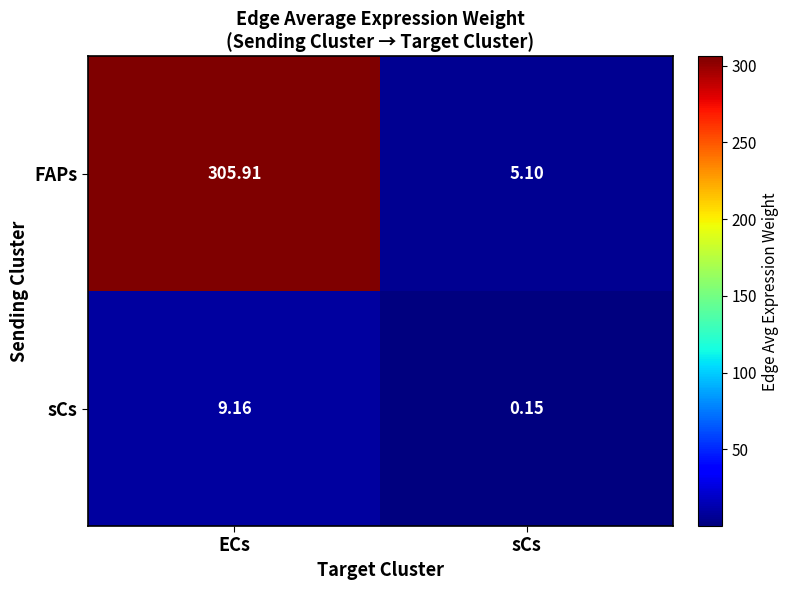

Is the value of sCs at ECs greater than the value of FAPs at ECs?

No